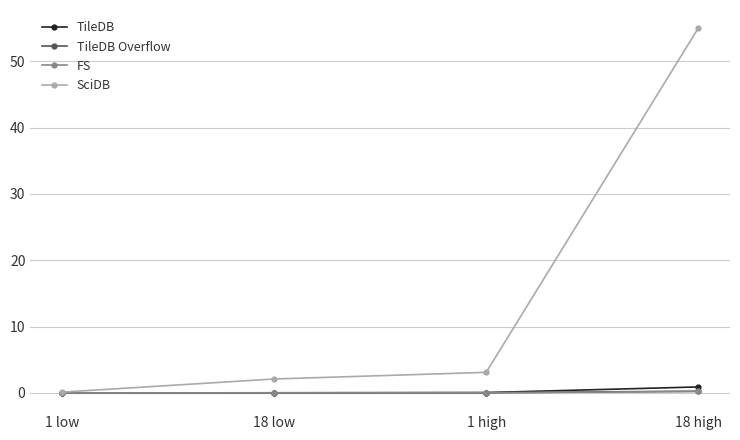

What position from the right is 1 low?

4